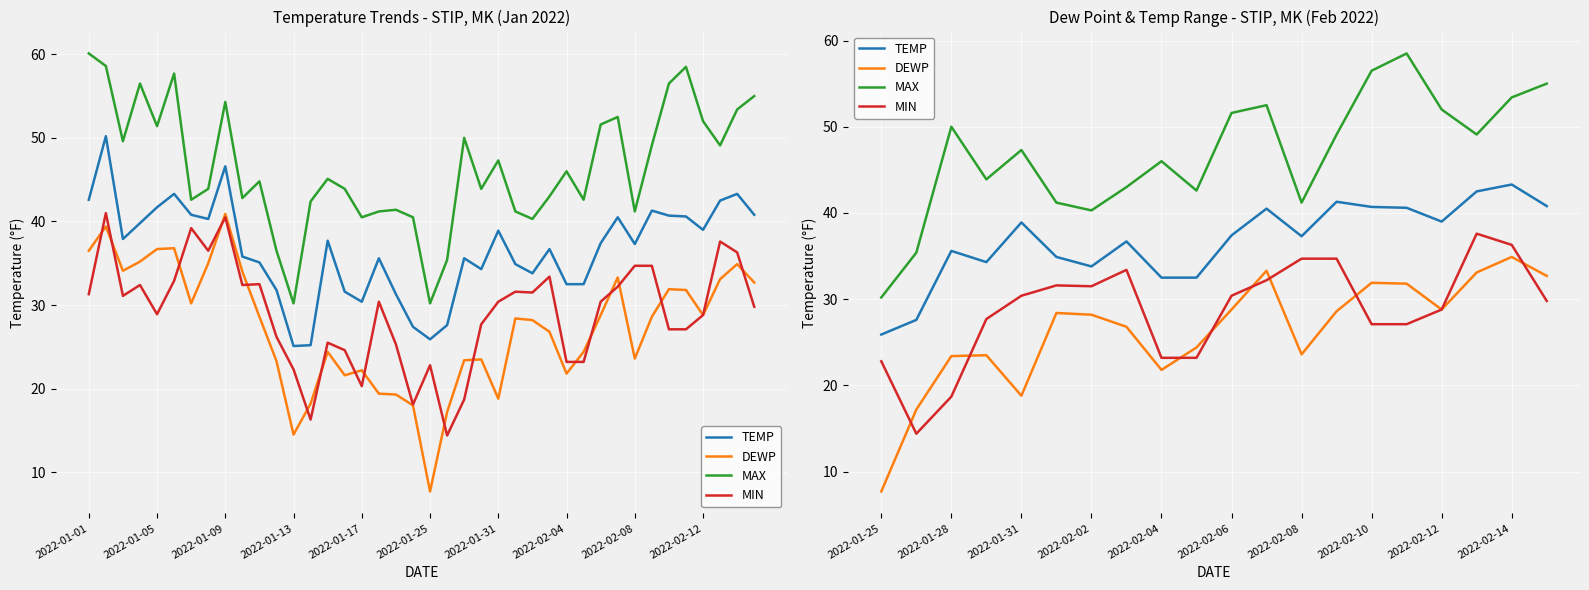

How many series are shown in this chart?

4